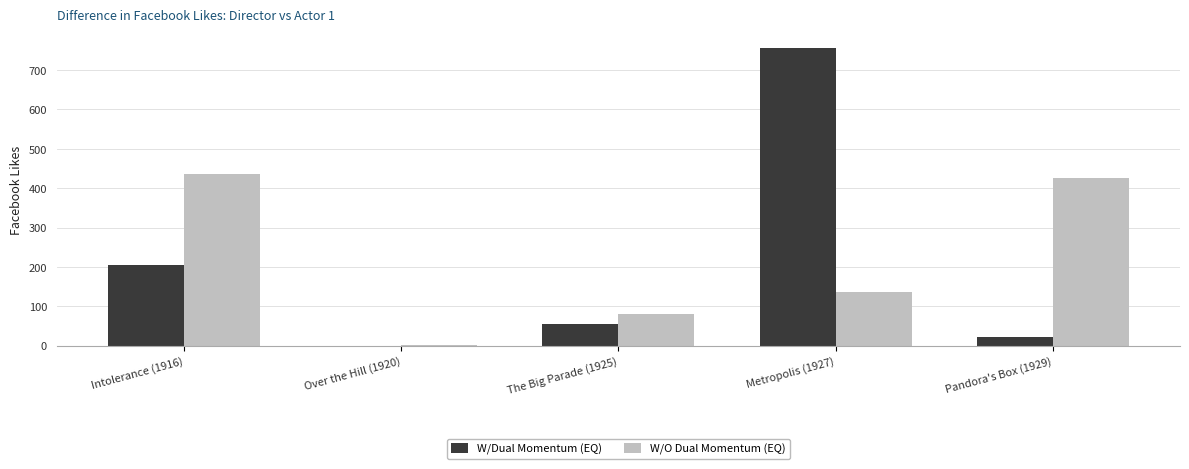

Are the bars horizontal?

No